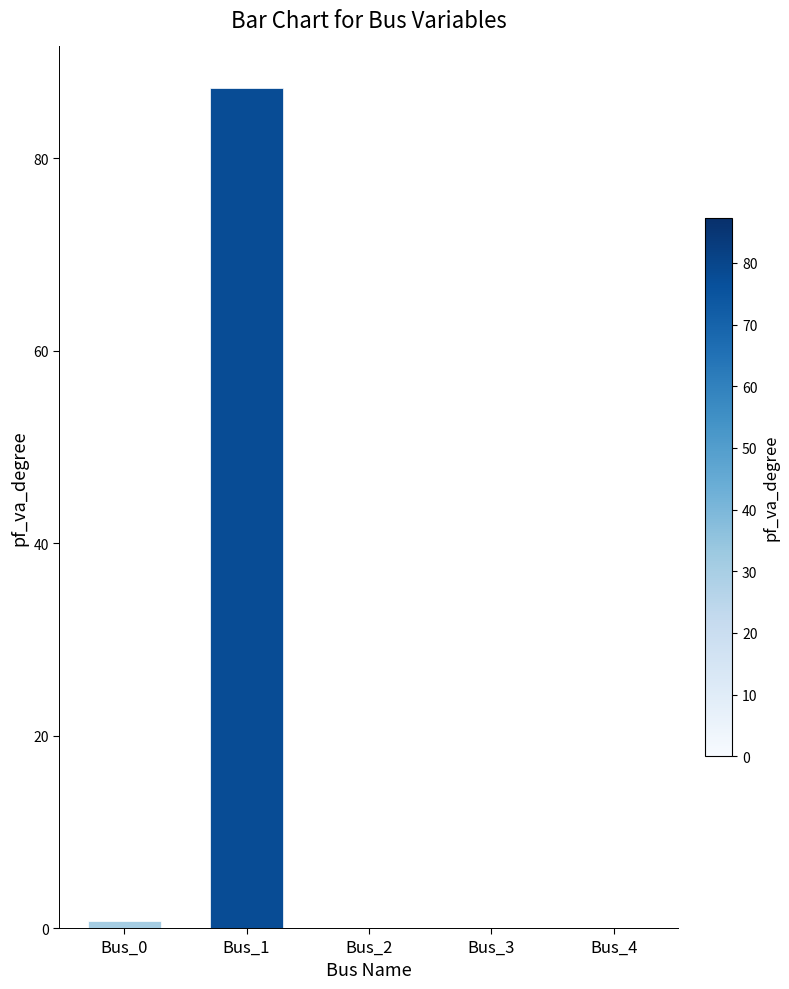

Which label corresponds to the largest value in the chart?

Bus_1